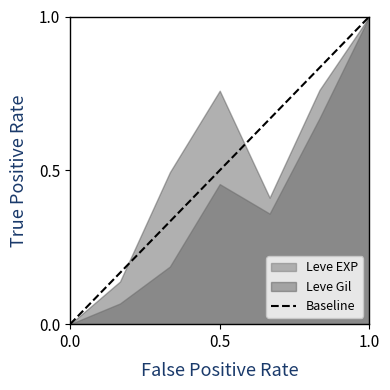

How many values are between 0 and 1?

2